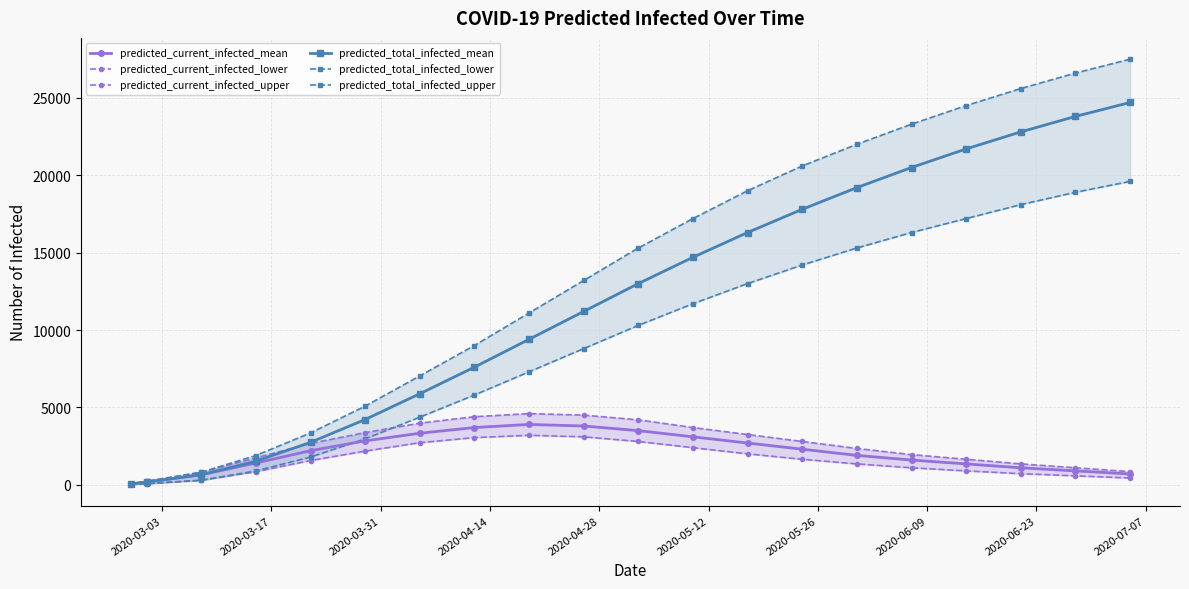

What is the maximum value for predicted_current_infected_mean?

3900